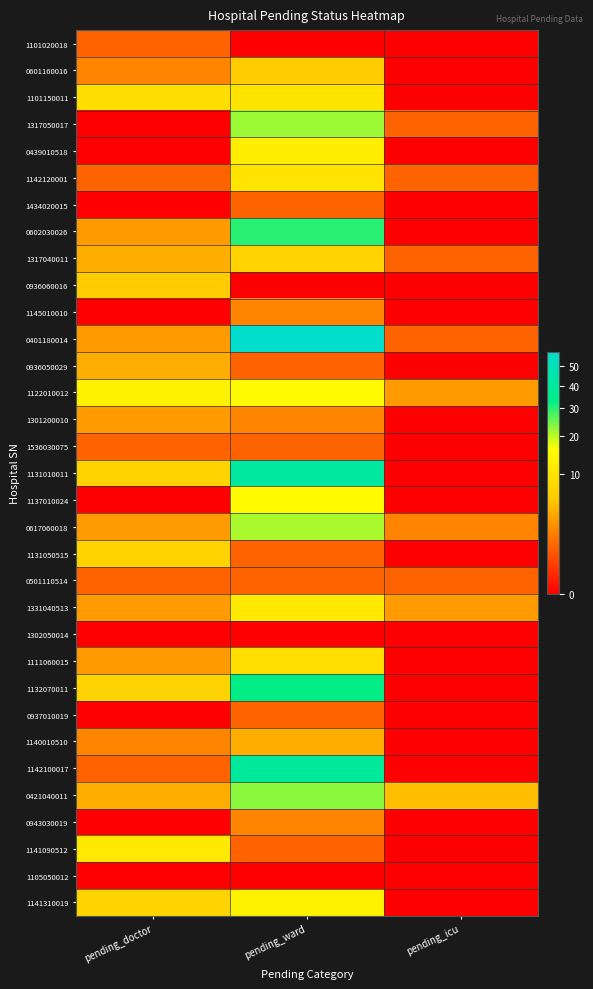

At how many categories does at least one series exceed 10?

2